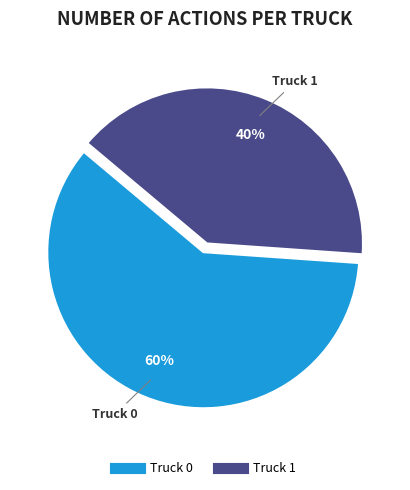

Which has a higher value, Truck 0 or Truck 1?

Truck 0